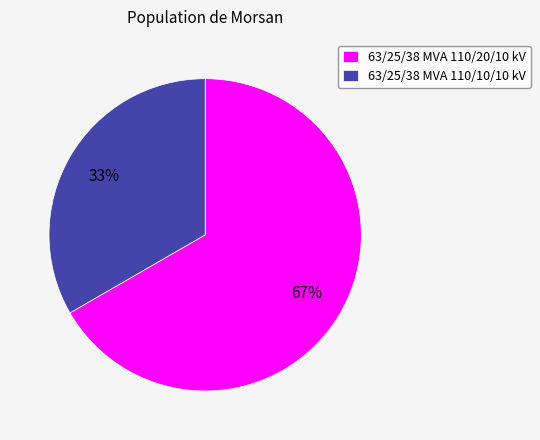

Which category has the smallest portion of the pie?

63/25/38 MVA 110/10/10 kV